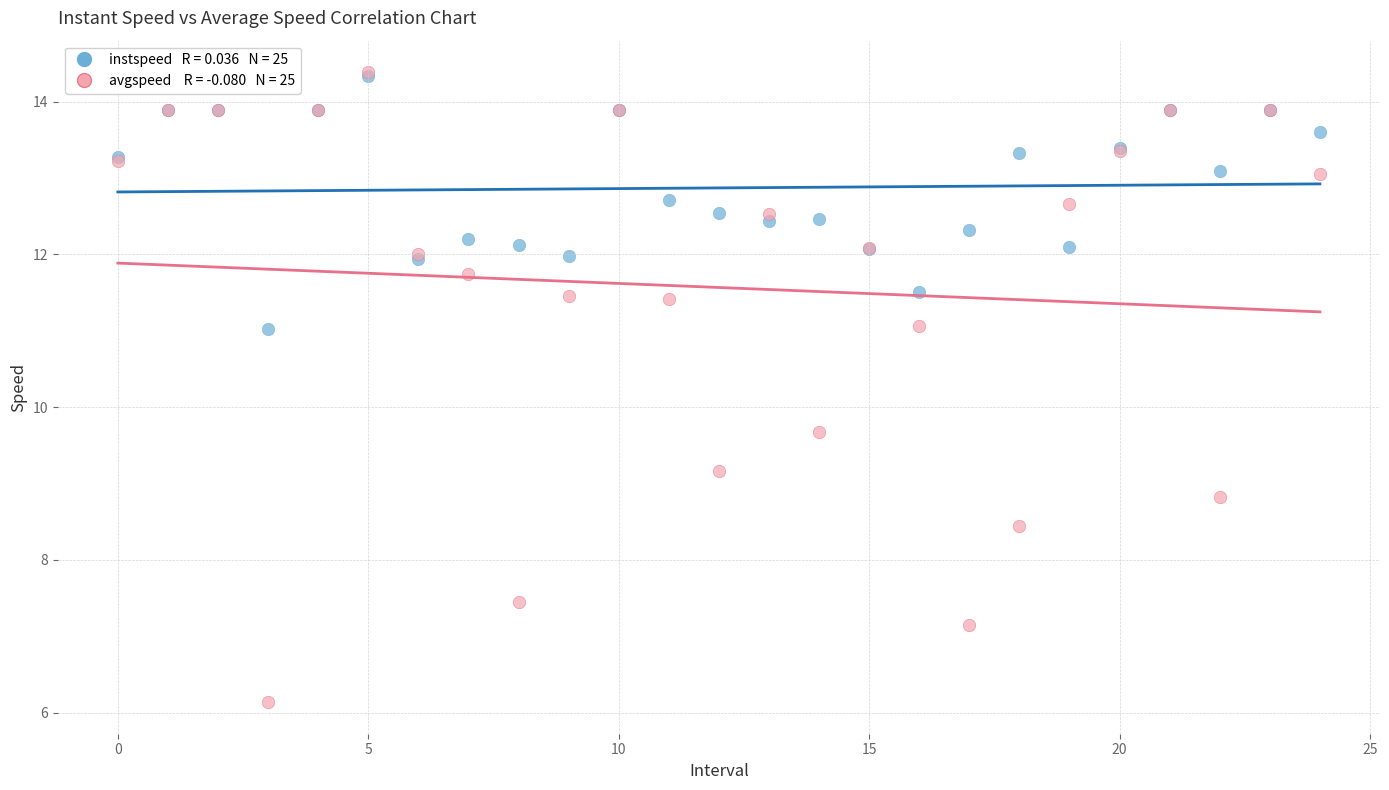

Across all series, what Y value is closest to 10?

9.7